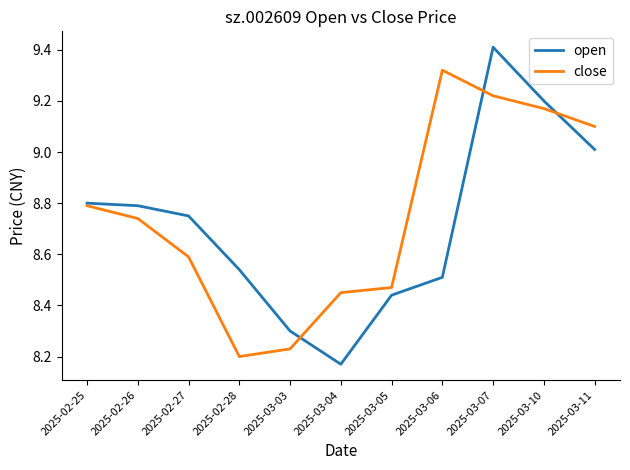

What is the difference between the open values at 2025-02-25 and 2025-03-10?

0.4